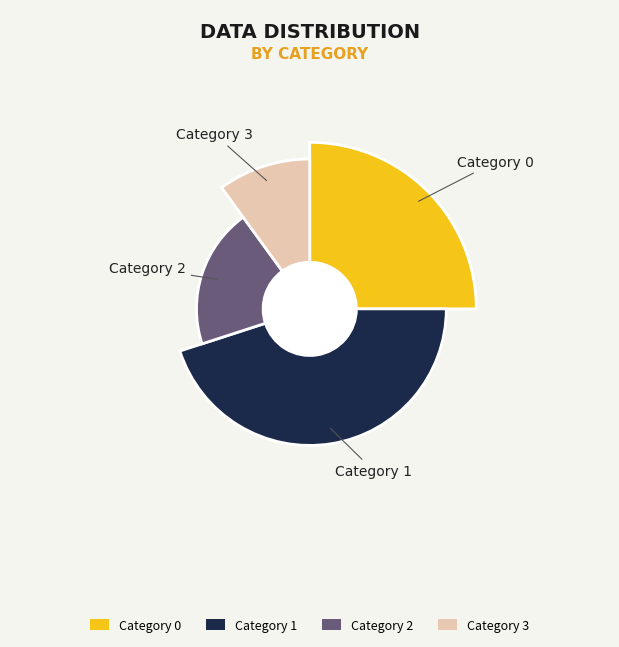

What is the largest slice in the pie chart?

1